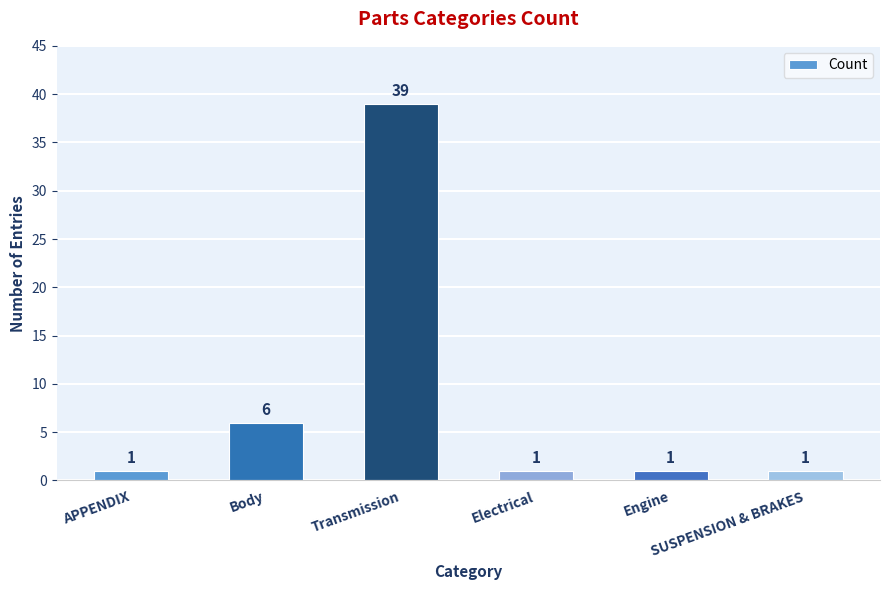

What is the maximum value shown in the chart?

39